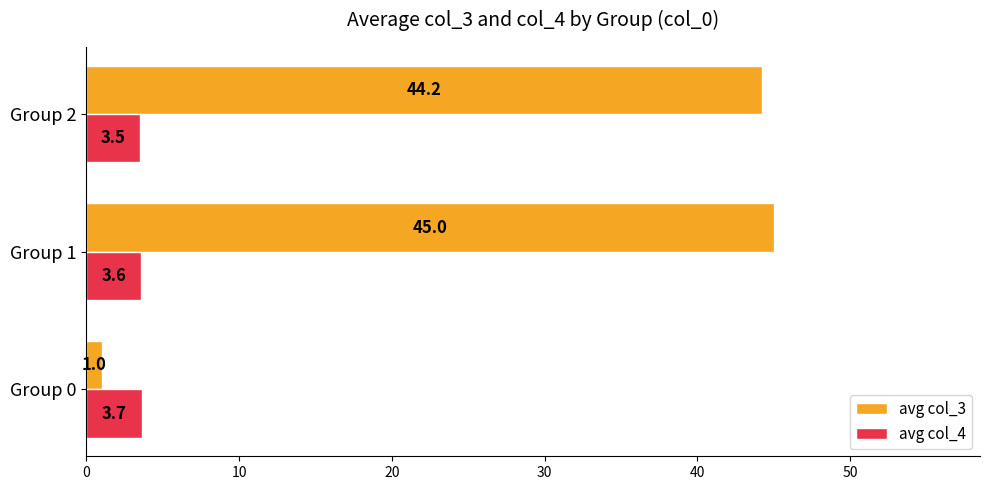

What is the average value of the avg col_3 series?

30.1